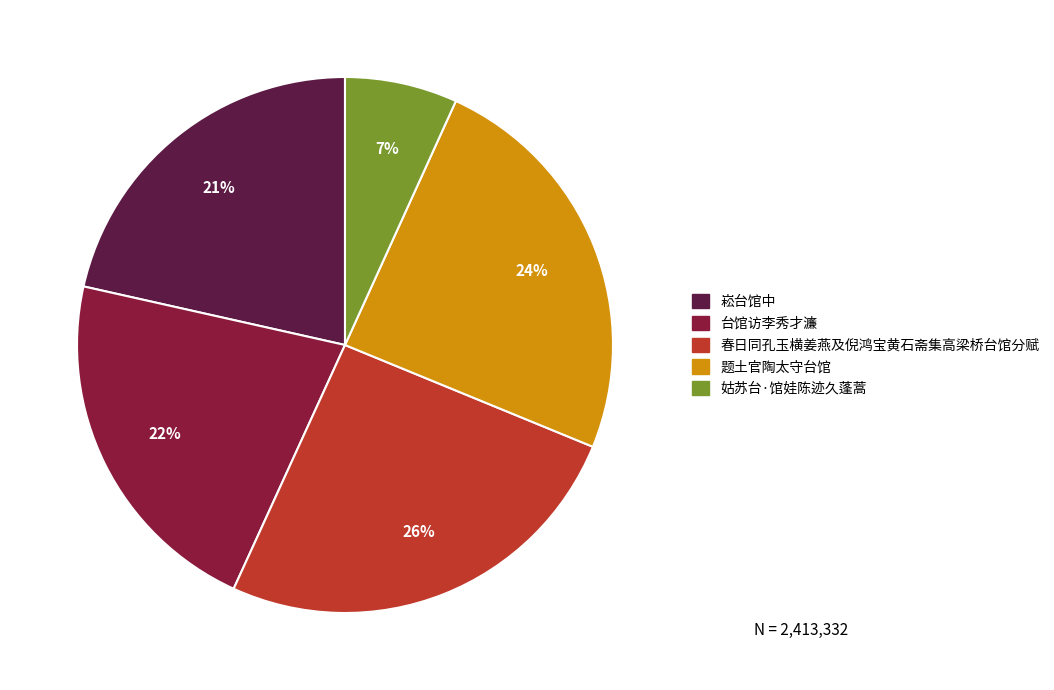

Does 崧台馆中 account for over 50% of the chart?

No